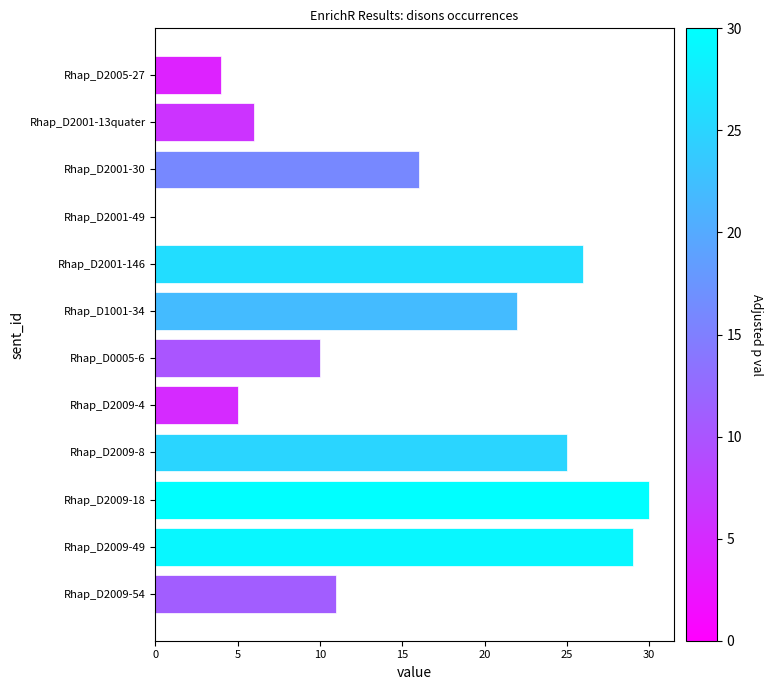

What is the sum of the values at Rhap_D2001-30 and Rhap_D2009-18?

46